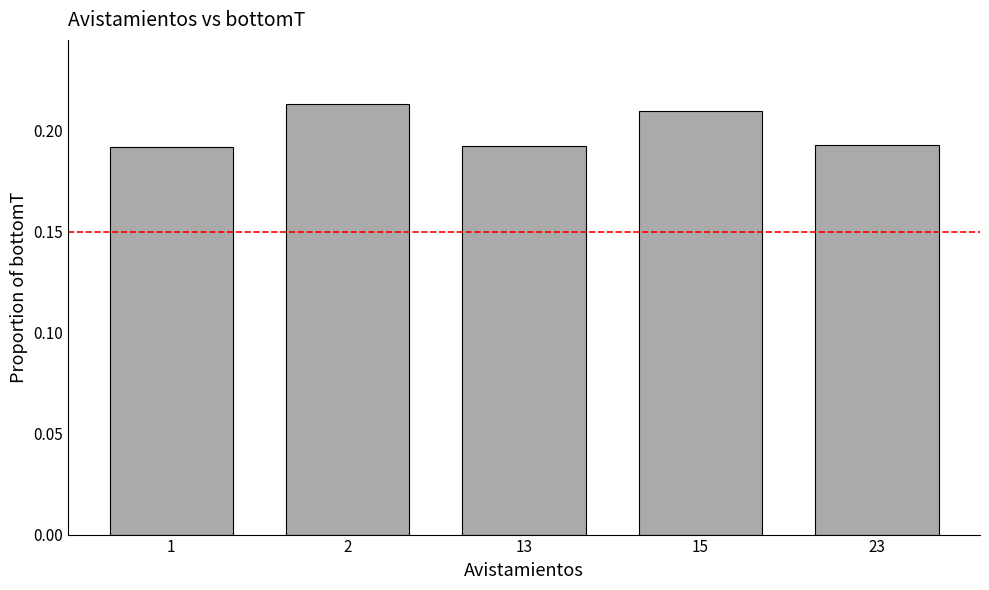

The value at 2 is 0.3. True or false?

False